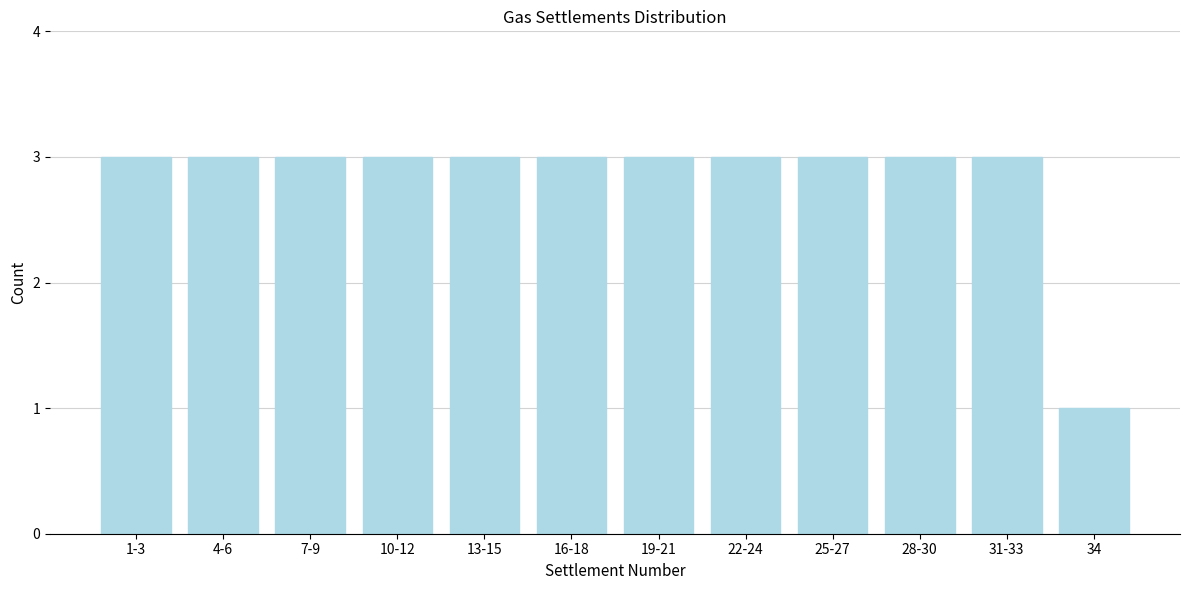

Reading left to right, transcribe all the data shown in this chart.

1-3=3	4-6=3	7-9=3	10-12=3	13-15=3	16-18=3	19-21=3	22-24=3	25-27=3	28-30=3	31-33=3	34=1